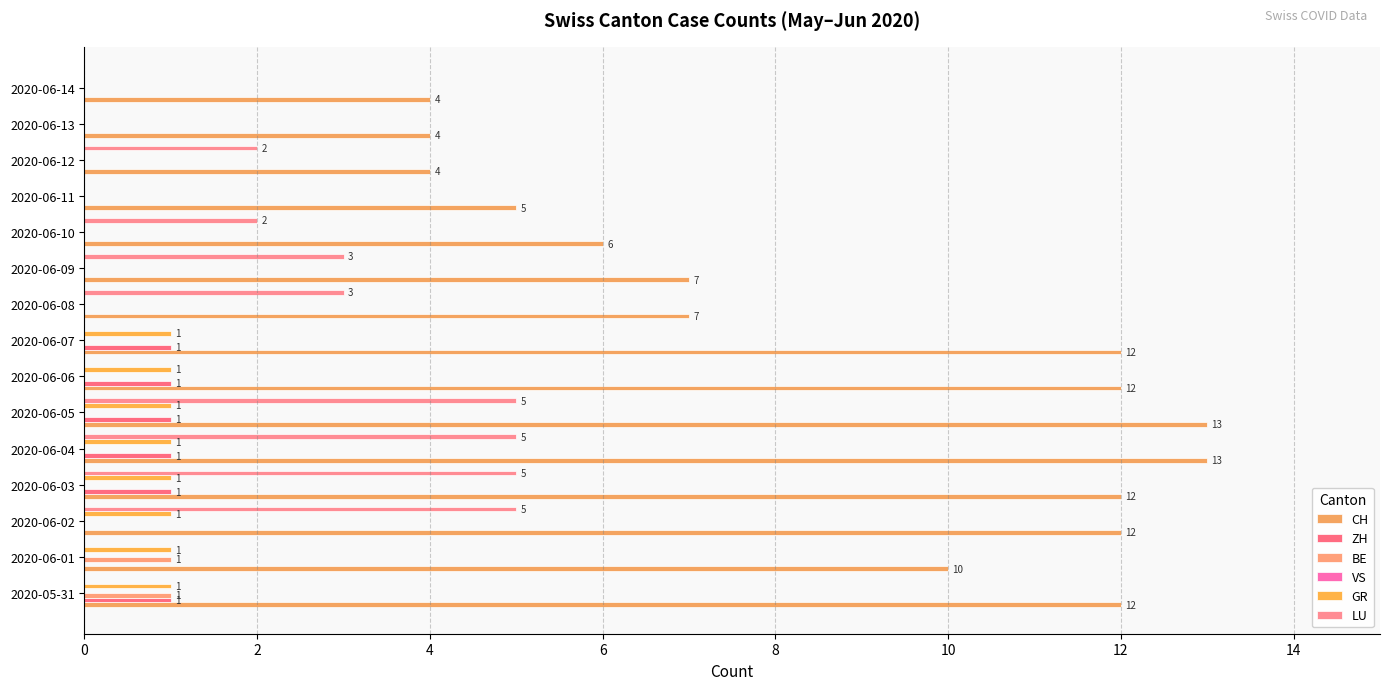

How many positive values does the GR series have?

8